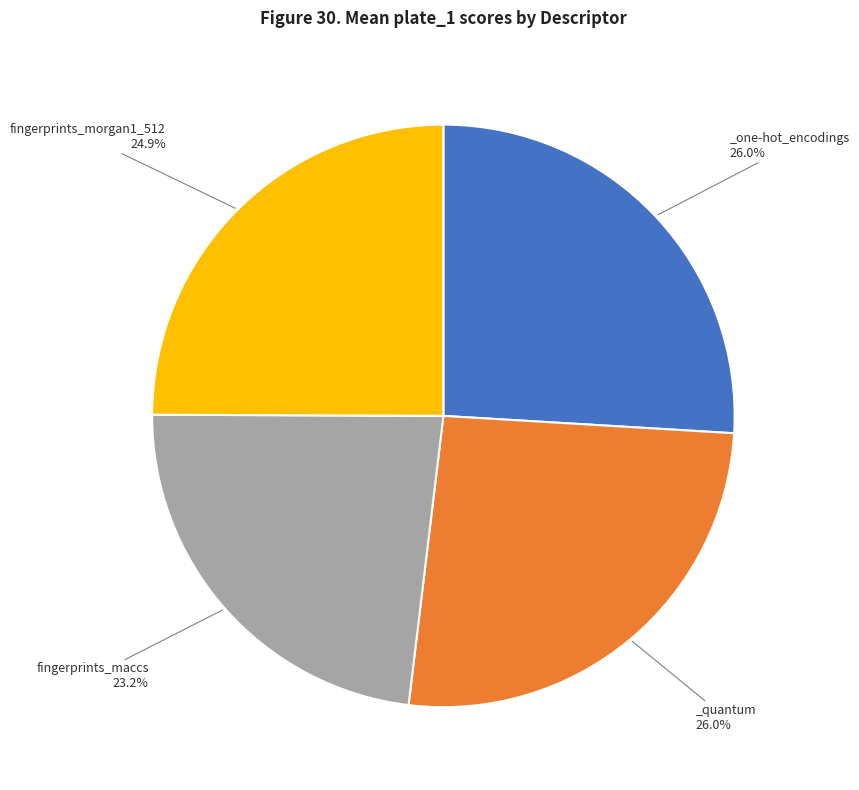

Does any single category account for the majority?

No